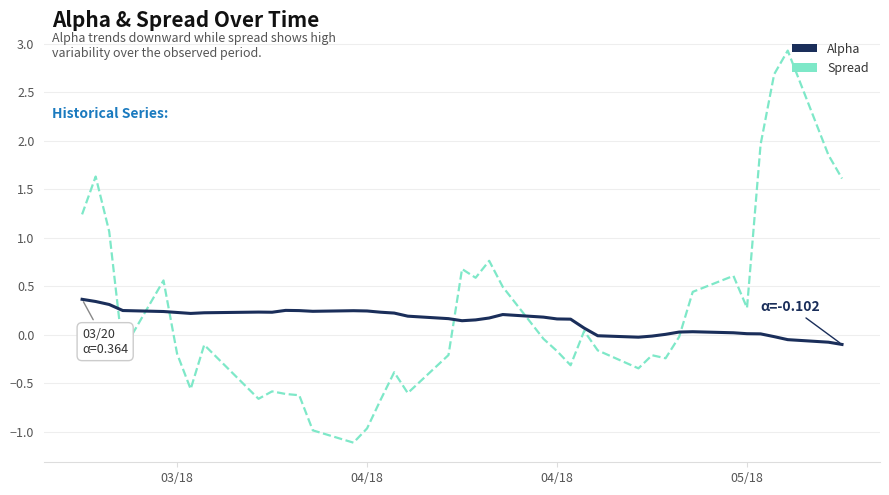

Rank the series by their maximum value, from highest to lowest.

Spread, Alpha